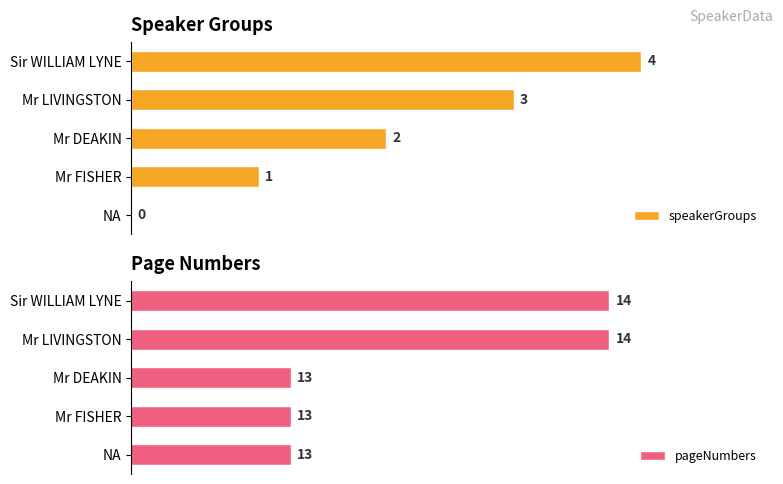

Which category has the highest value in the speakerGroups series?

Sir WILLIAM LYNE